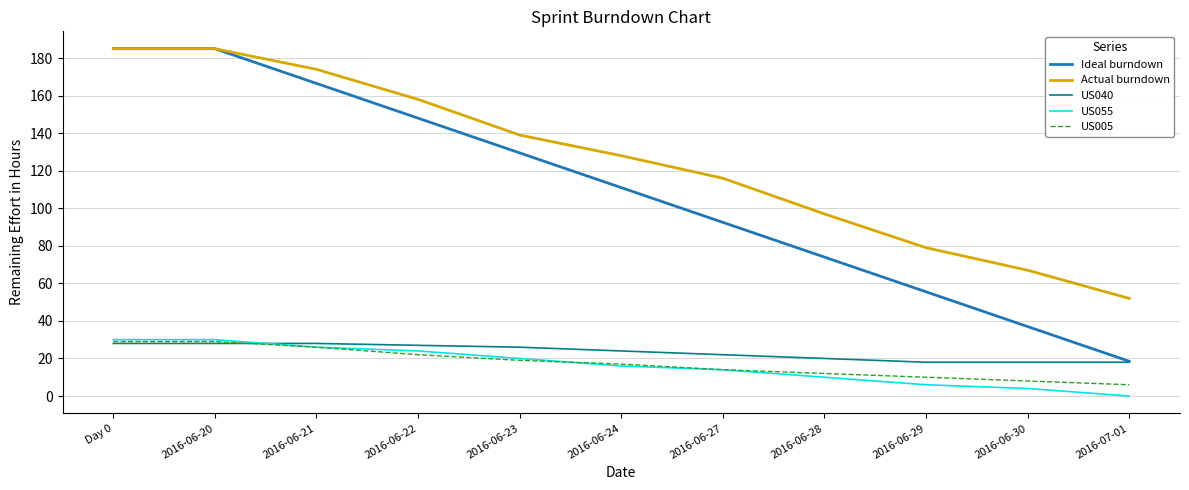

What is the average value of the US005 series?

17.5